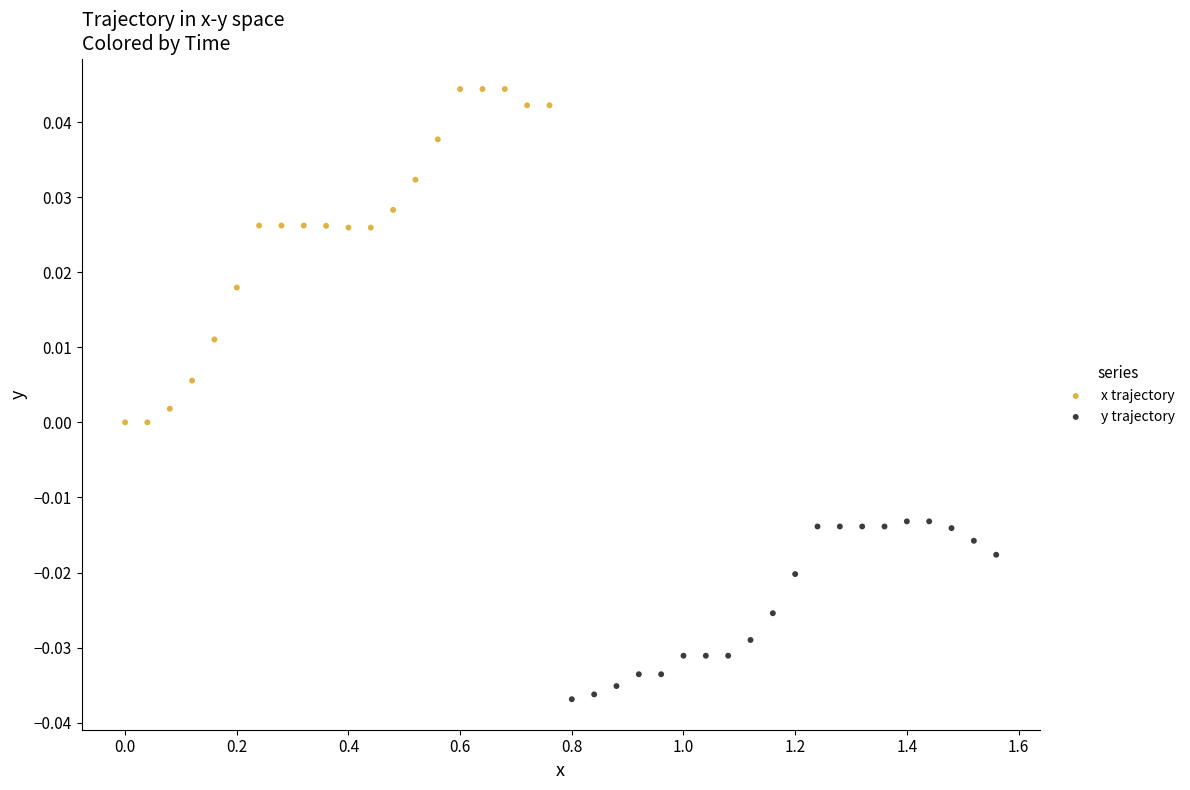

Which series contains the highest Y value?

x trajectory